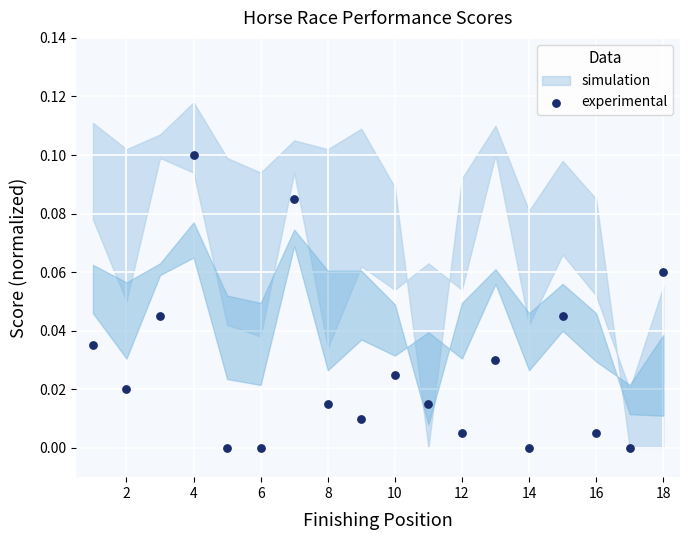

What is the range of X values (max minus min)?

17.0